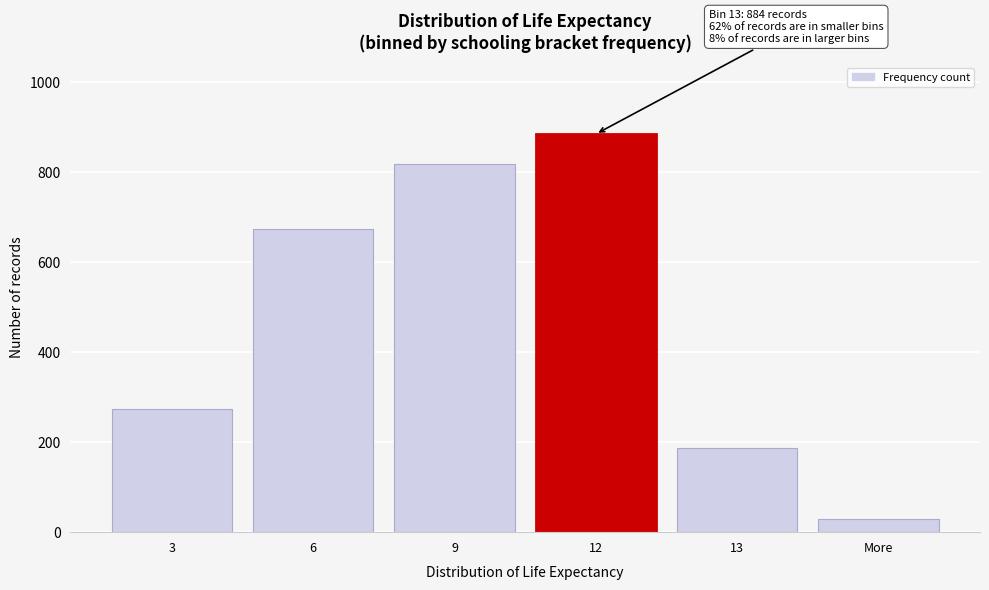

Reading left to right, what are all the values shown in this chart?

3=273	6=673	9=818	12=884	13=186	More=30